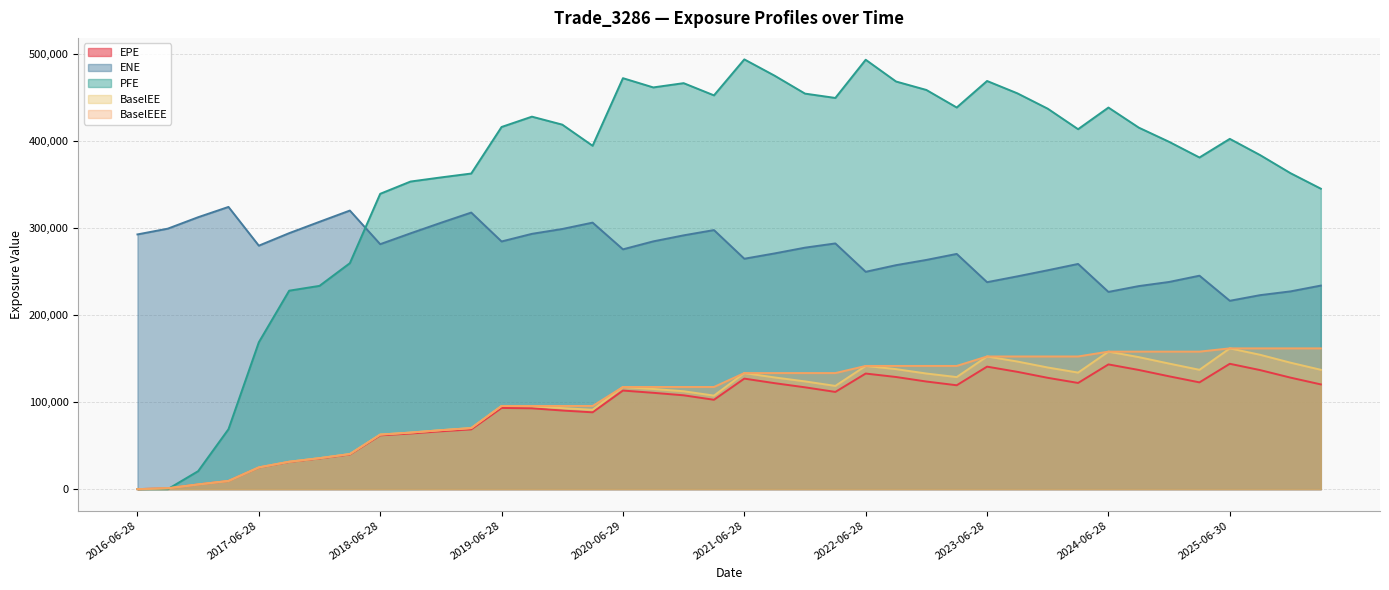

At which category does BaselEE reach its first local peak?

2019-06-28